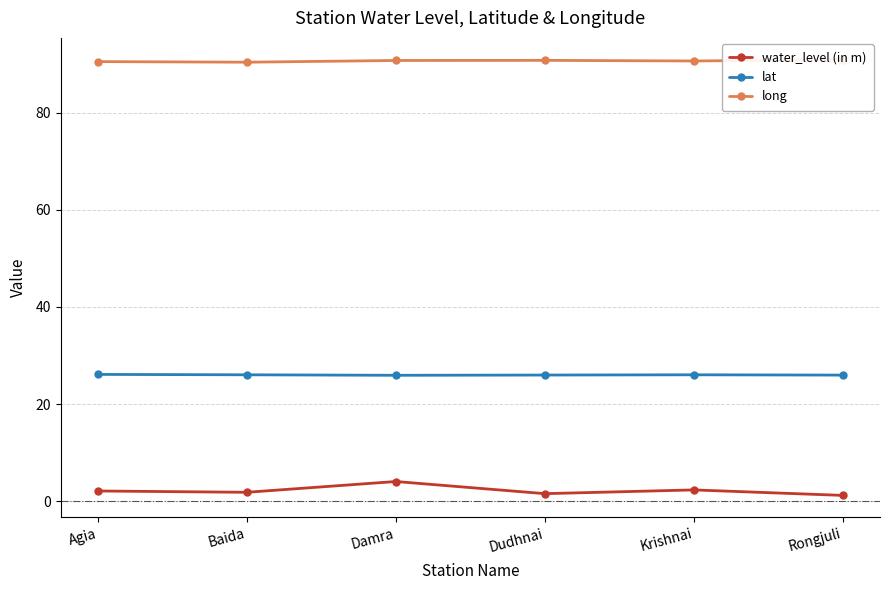

Which series has the largest total across all categories?

long